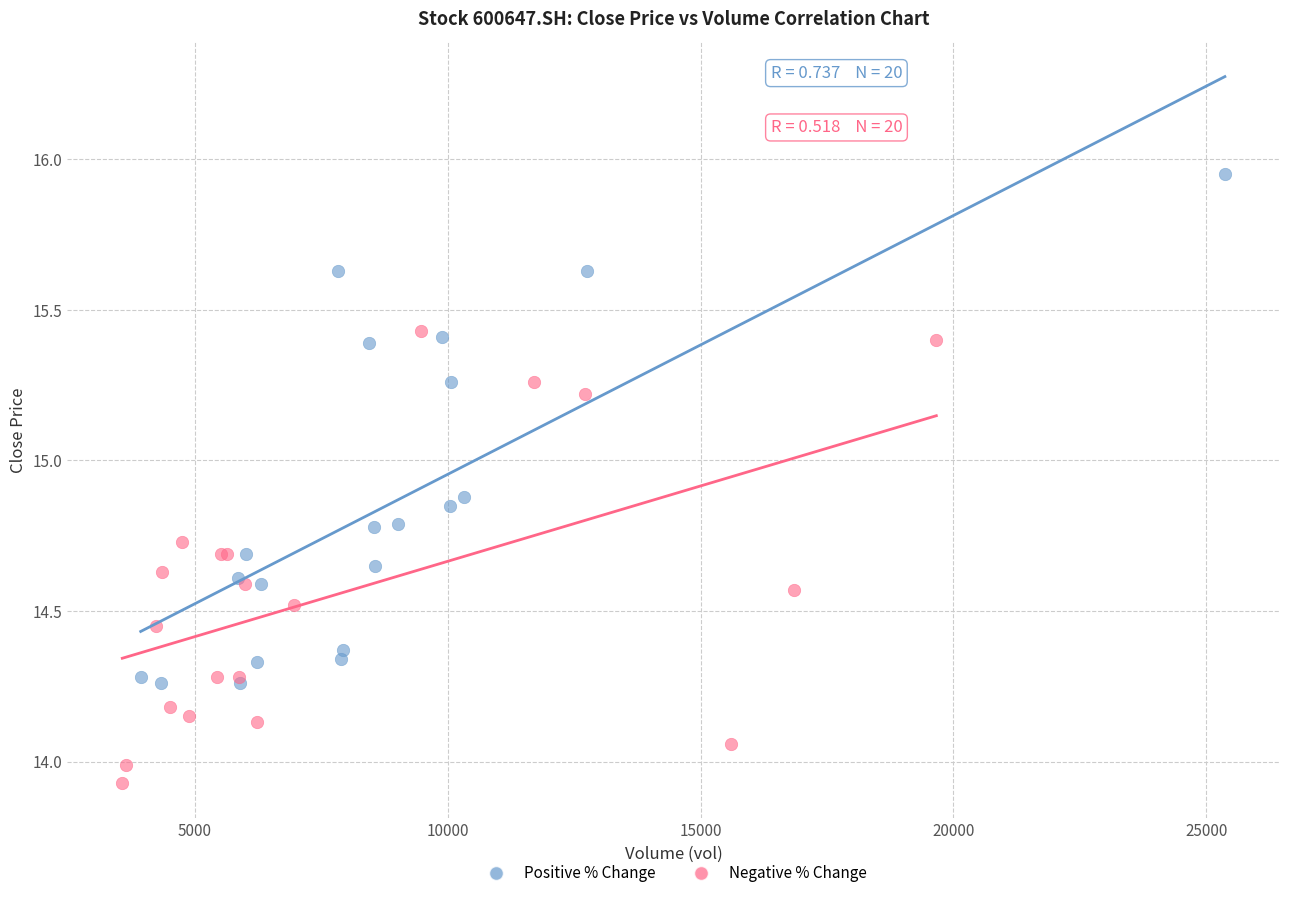

Which series has the widest spread of Y values?

Positive % Change